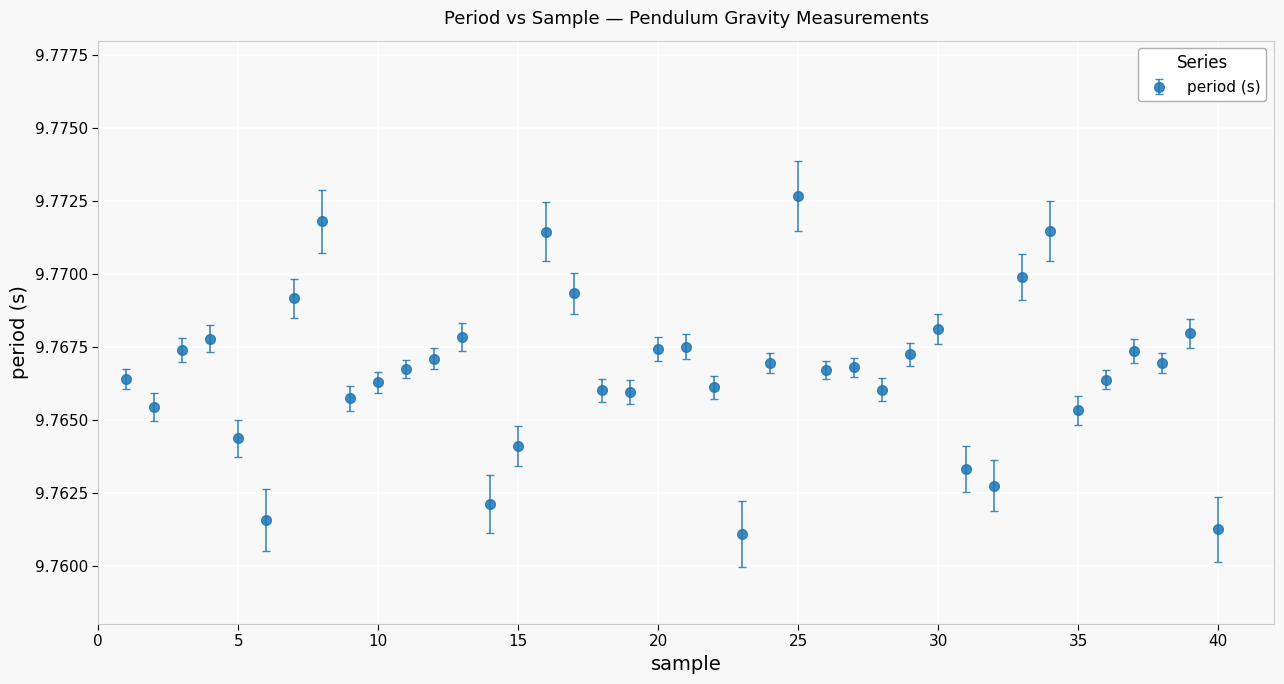

True or false: the data has more than 0 interior local peaks.

True